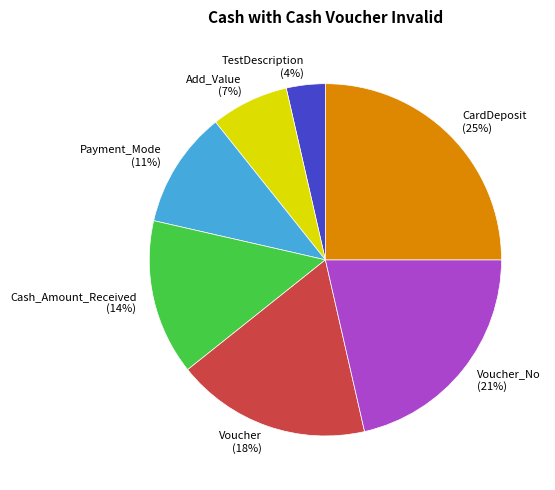

What is the largest slice in the pie chart?

CardDeposit